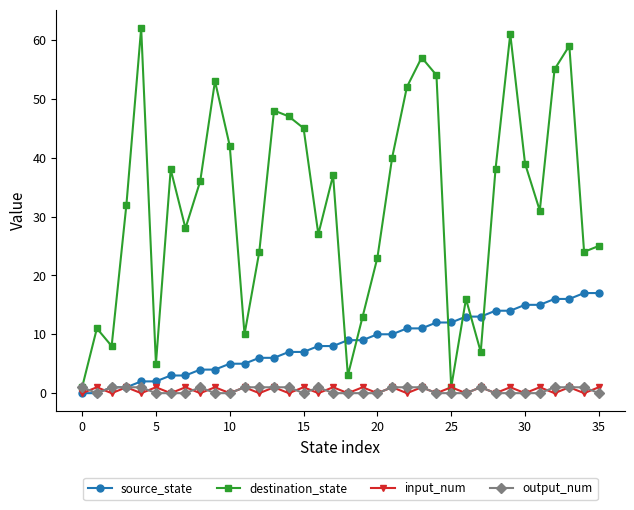

How many data points does each series have?

36